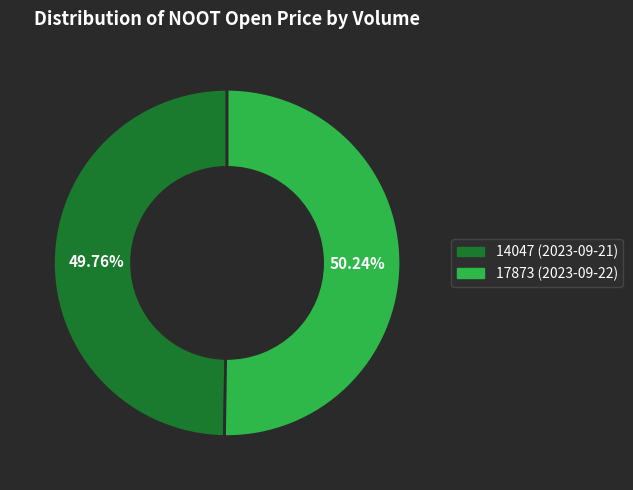

What percentage is NOT represented by 17873?

49.8%